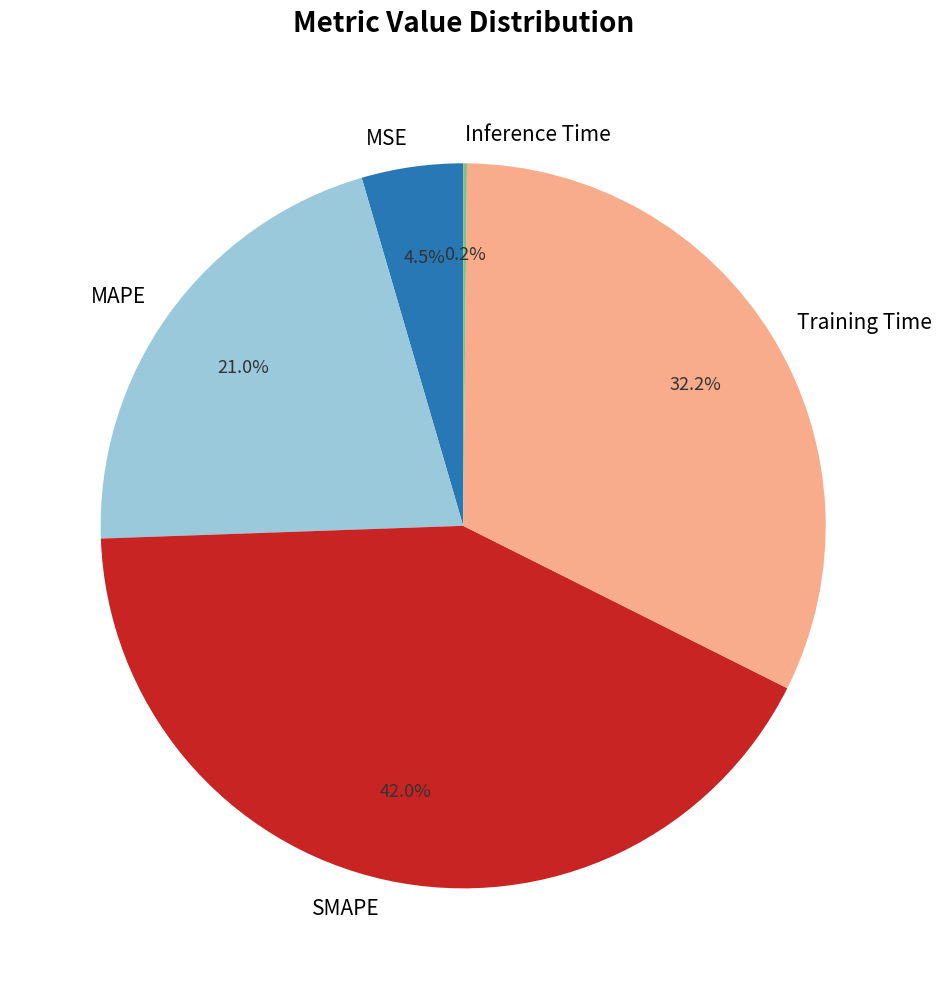

Between MSE and MAPE, which is larger?

MAPE